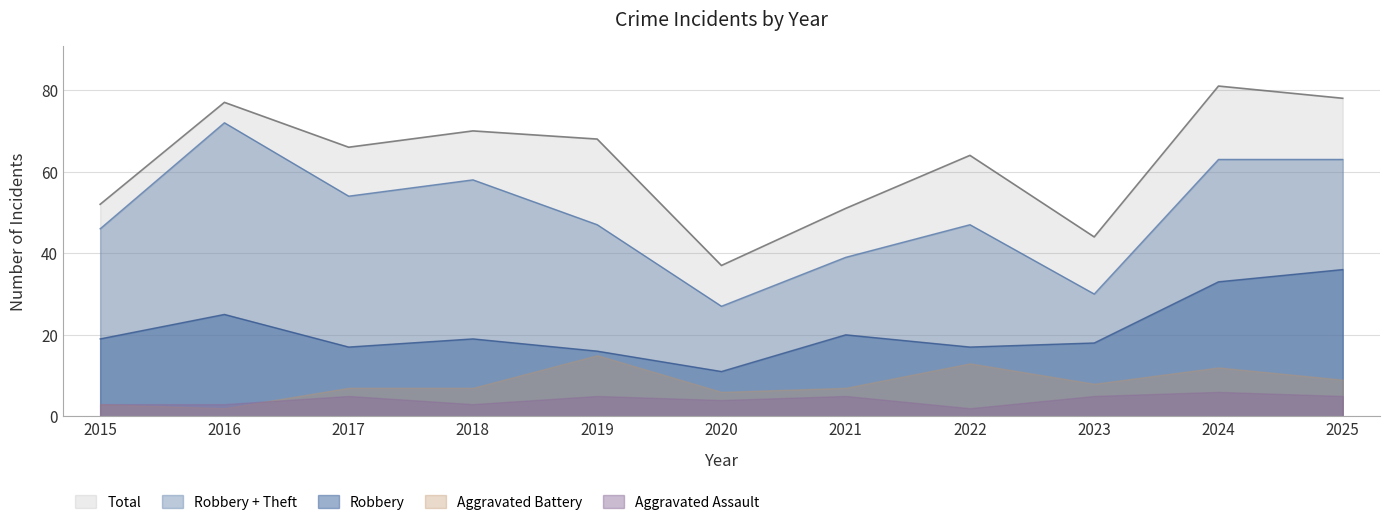

At how many categories does at least one series exceed 36?

11